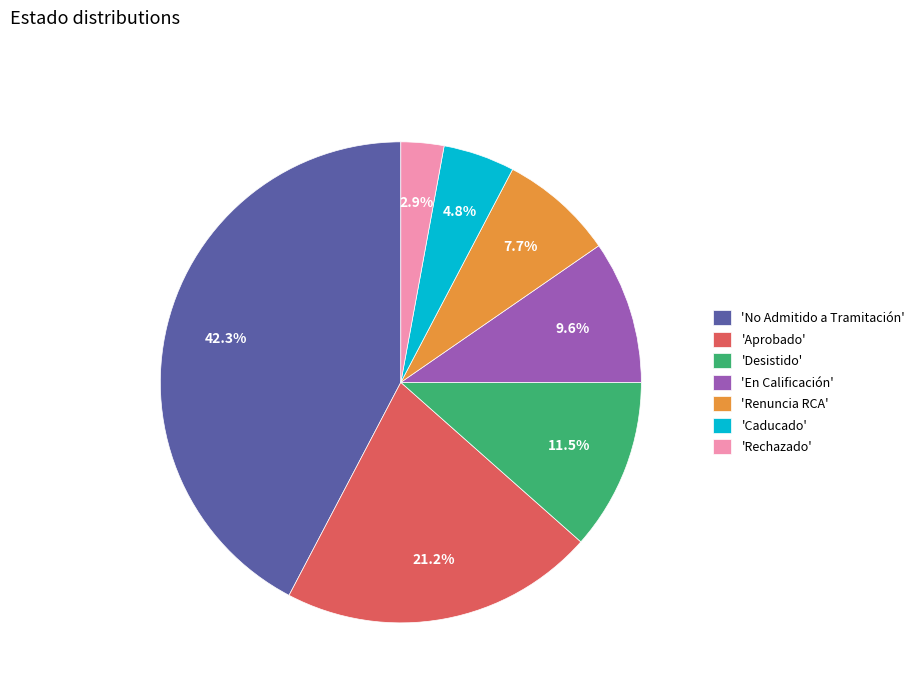

To the nearest percent, what is the difference between the largest and smallest slice percentages?

39%